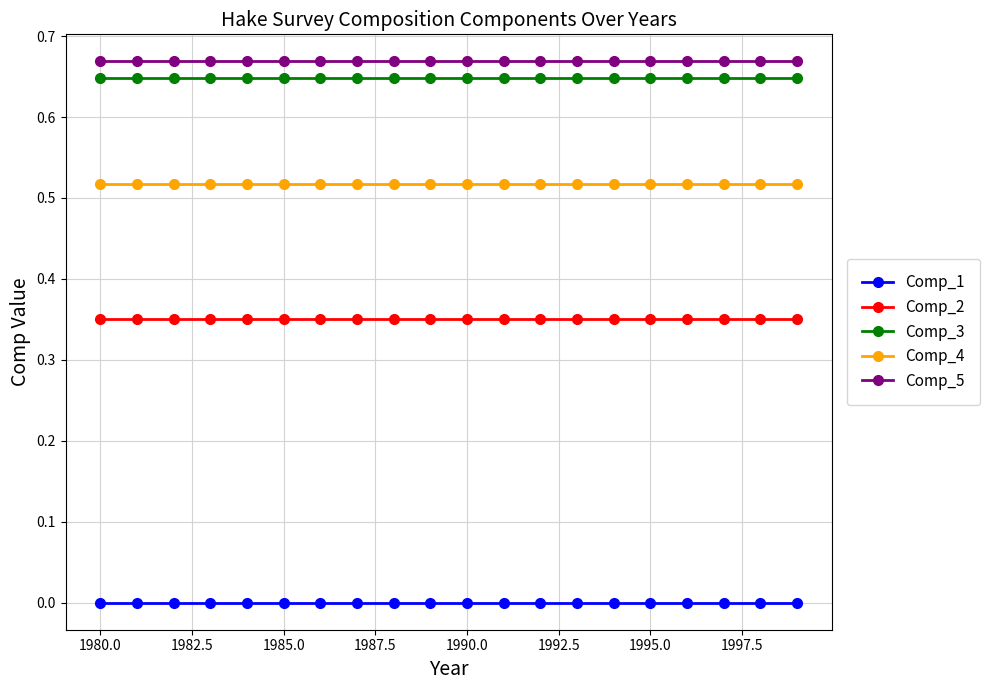

True or false: Comp_1 and Comp_2 intersect in this chart.

False